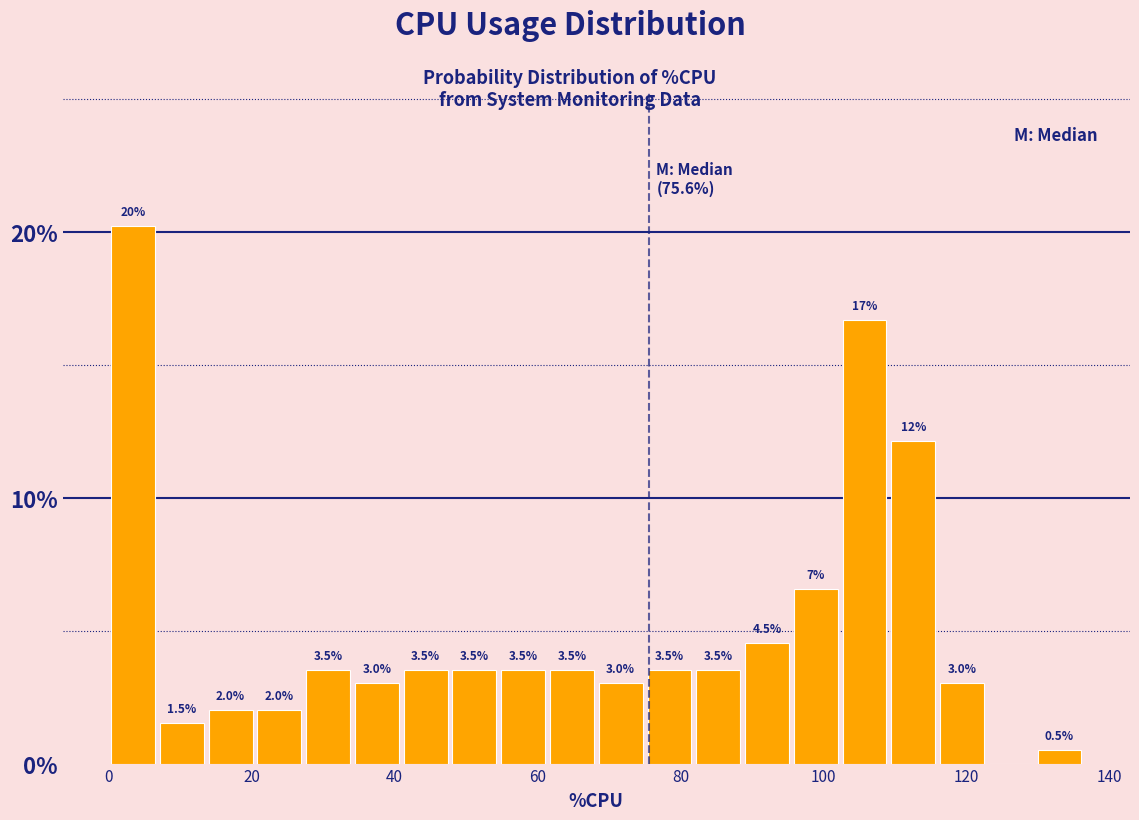

Read against the x-axis, roughly where is the centre of the tallest bar?

4